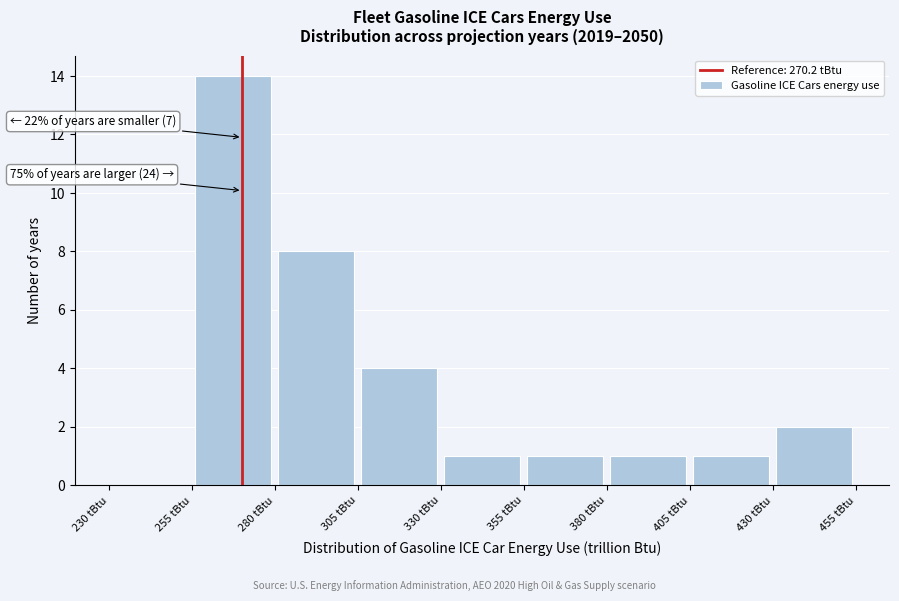

Which range on the x-axis has the tallest bar?

255 to 280